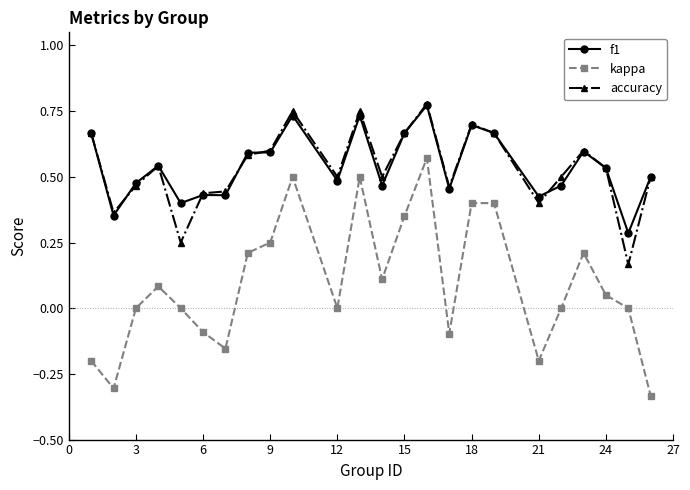

In kappa, how many points are higher than both neighbors (excluding endpoints)?

6